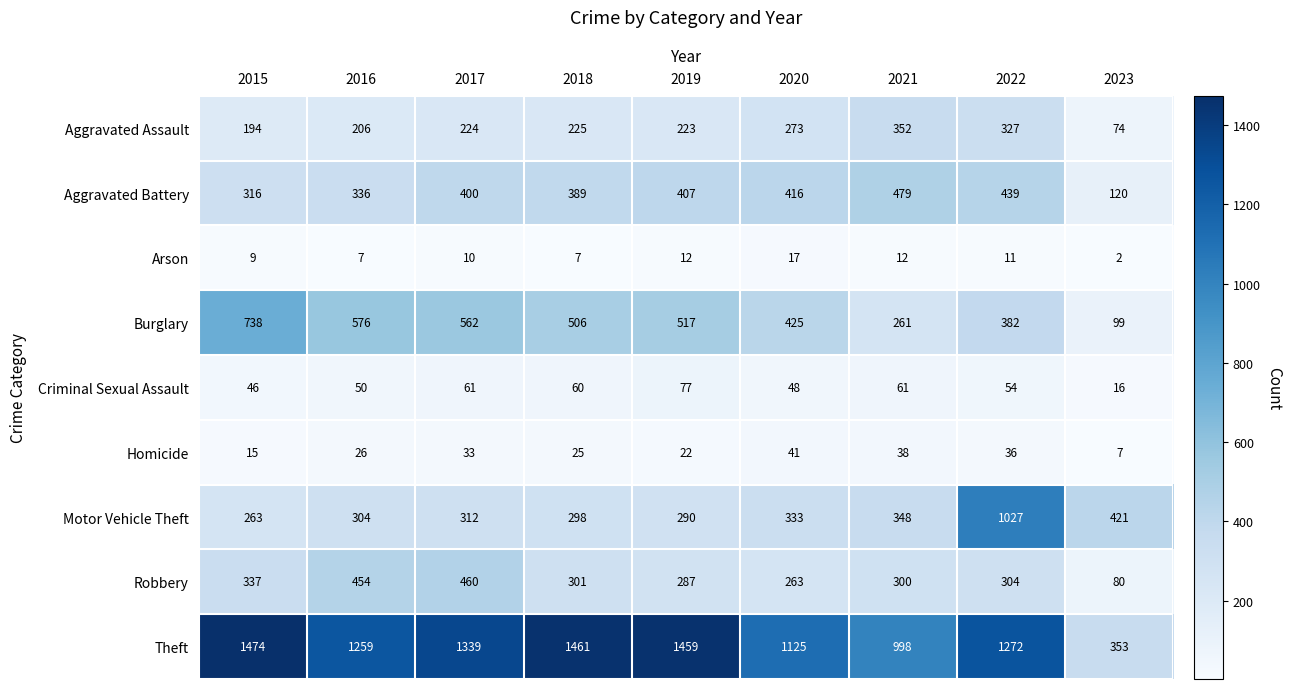

Which series has the widest spread of values?

Theft